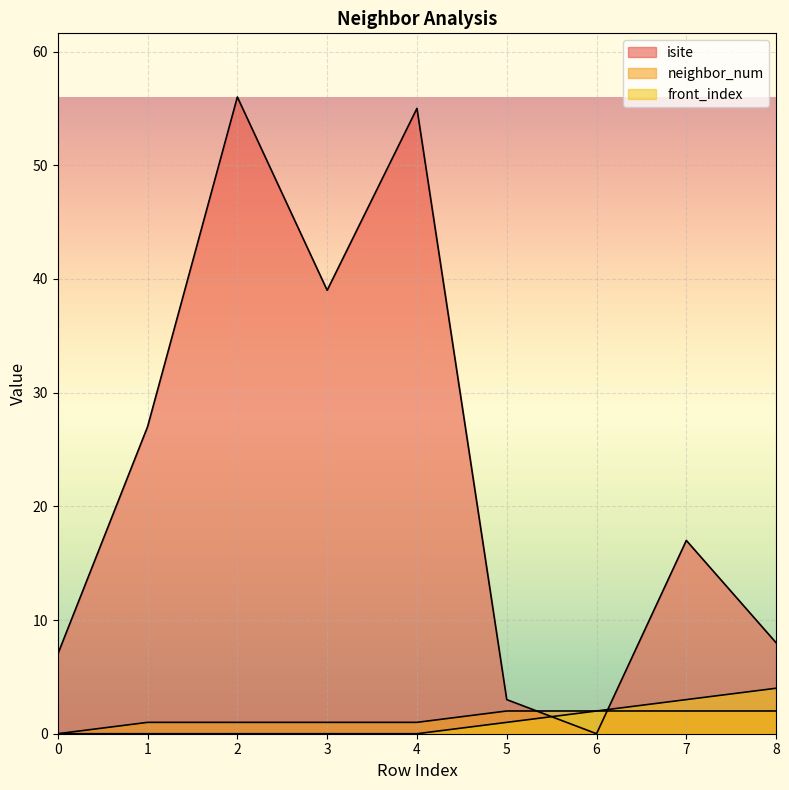

Is it true that front_index equals 5 at 7?

False